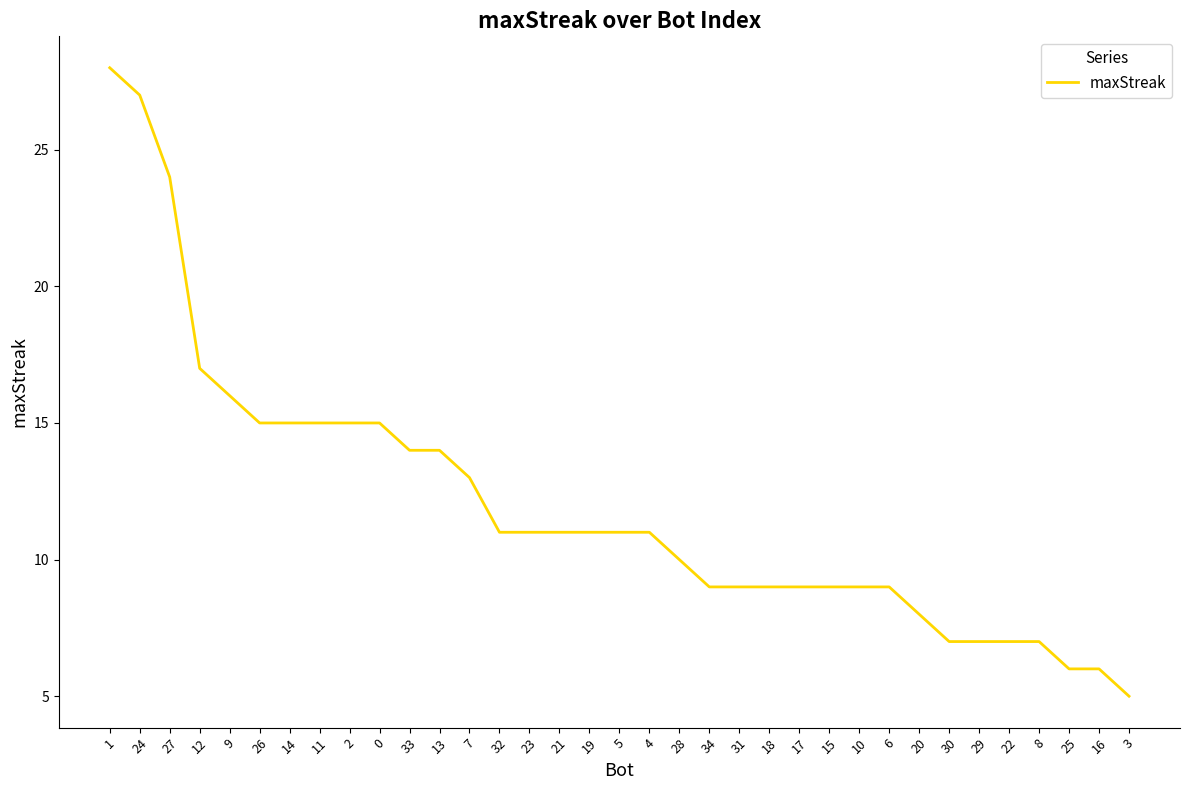

What position from the left is 31?

22